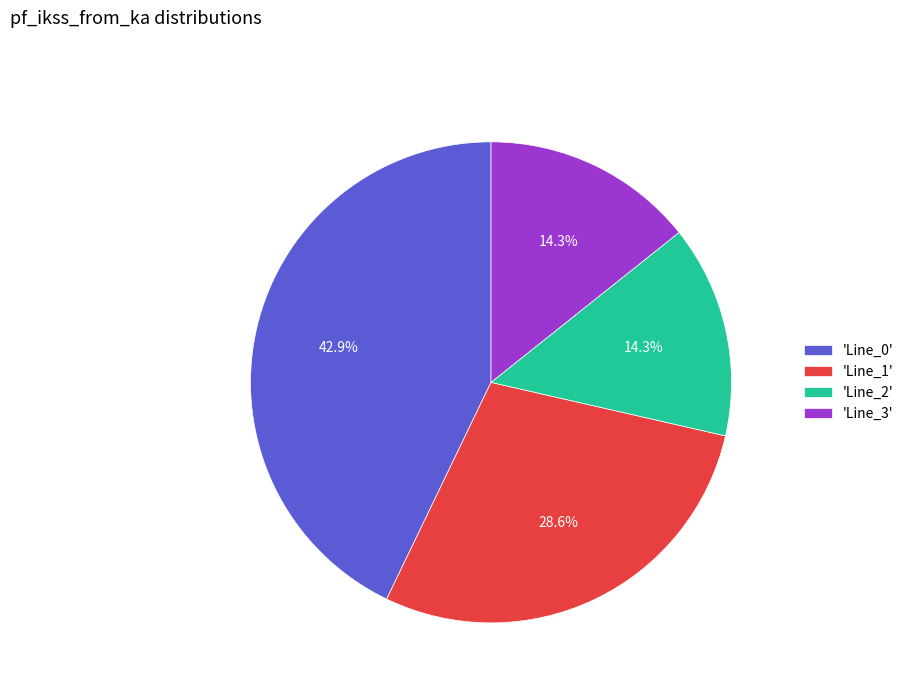

Count the number of slices in the pie.

4